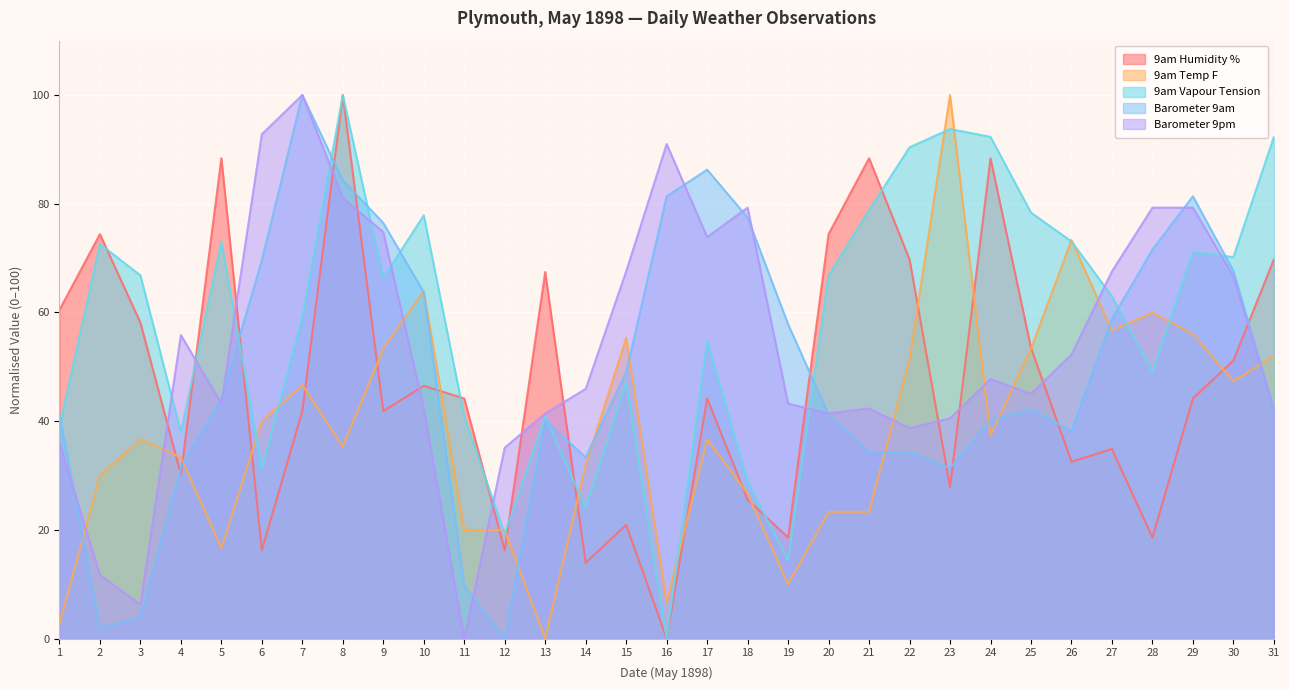

Which series has the largest range (max minus min)?

9am Humidity %